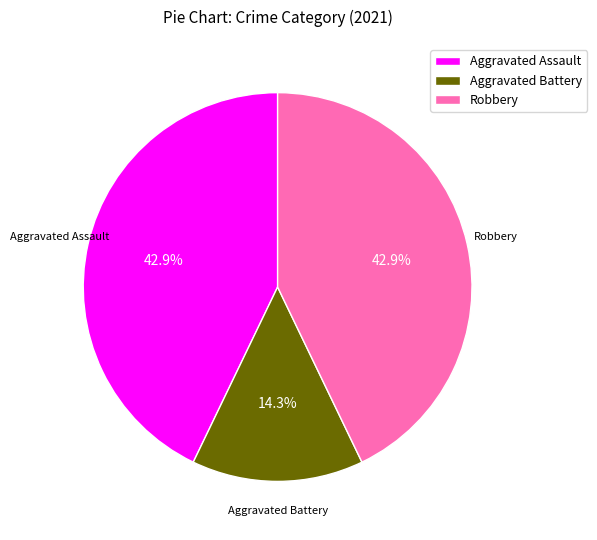

Count the number of slices in the pie.

3